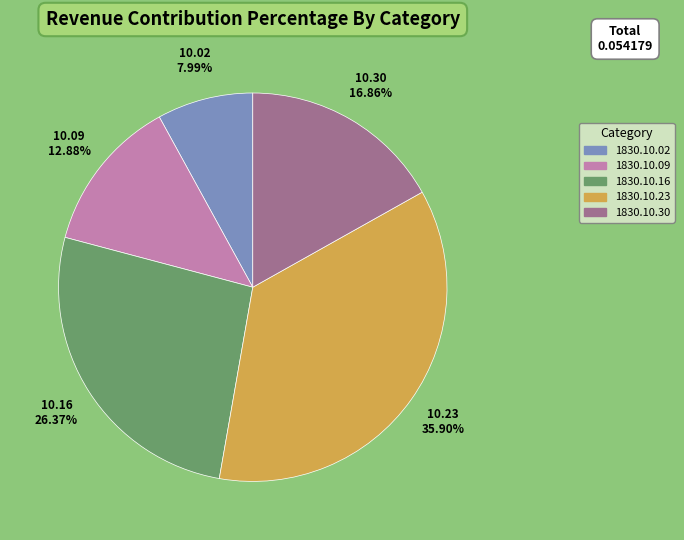

Does any single category account for the majority?

No